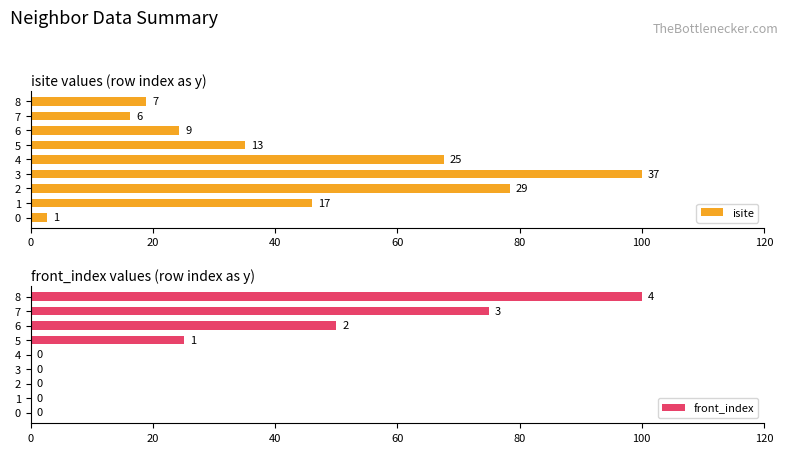

What is the sum of all front_index values?

250